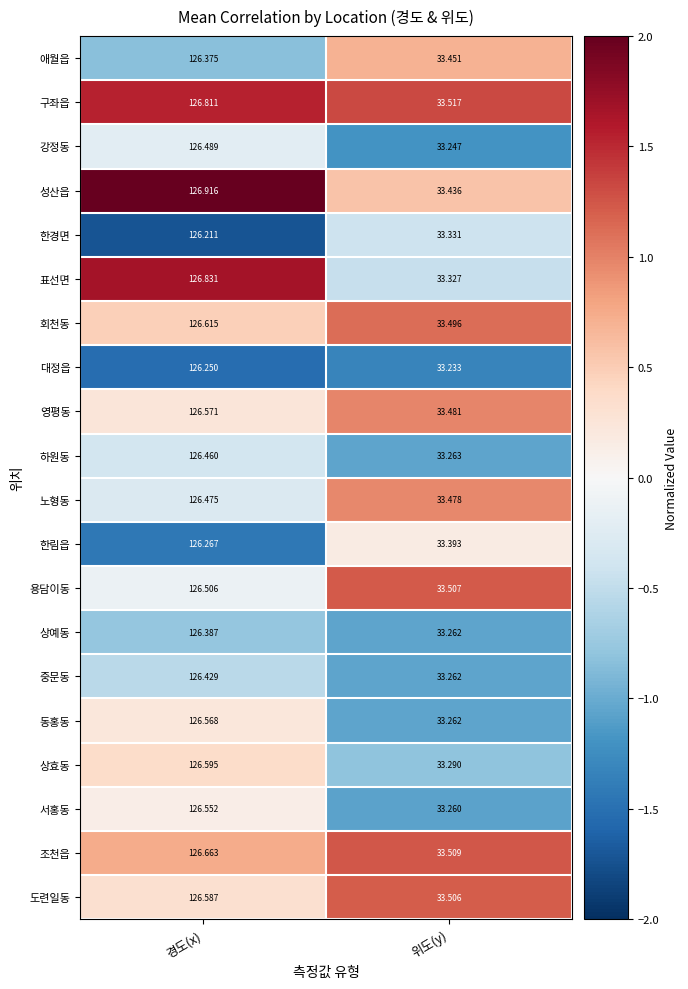

How many series are shown in this chart?

20